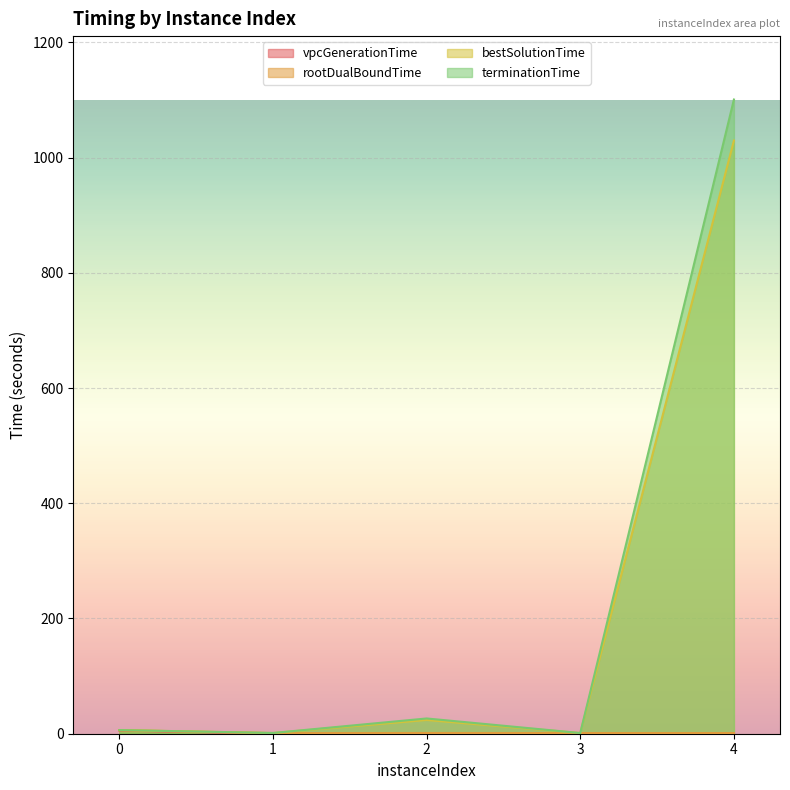

Which series has the largest total across all categories?

terminationTime